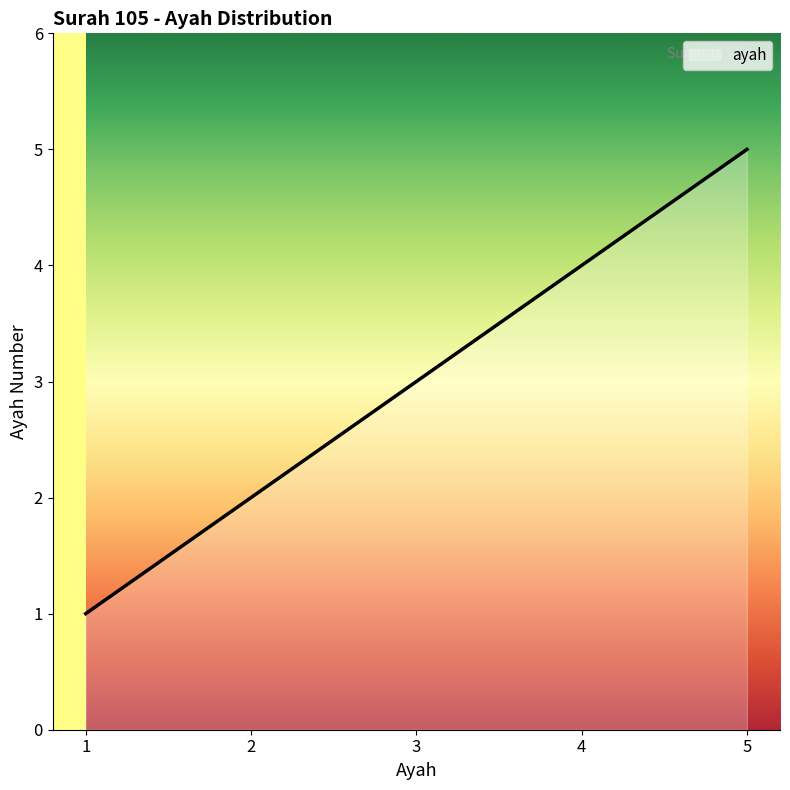

What is the minimum value shown in the chart?

1.0